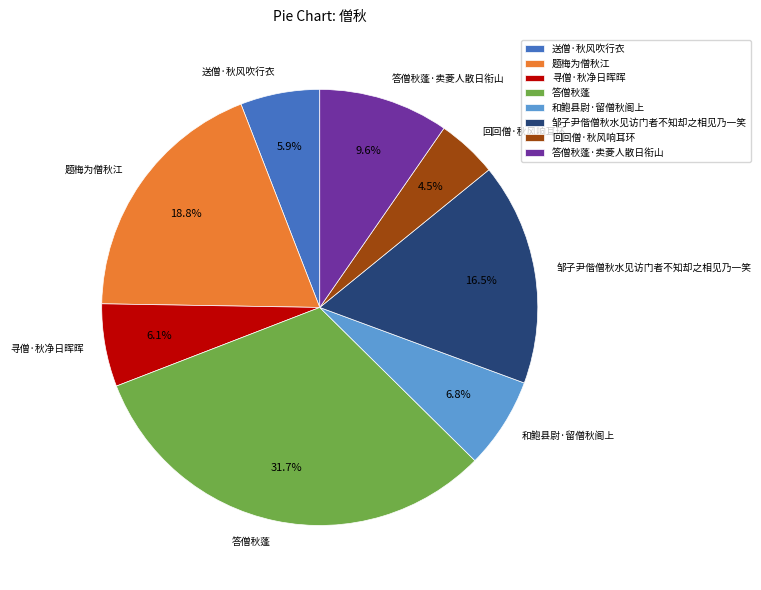

To the nearest percent, what is the difference between the largest and smallest slice percentages?

27%